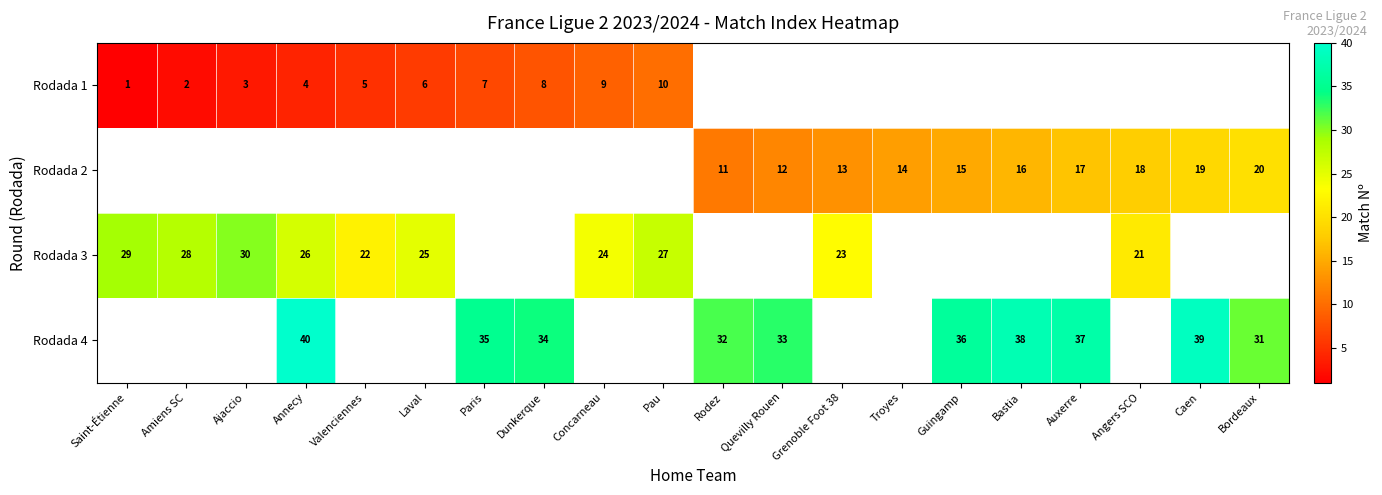

The value of Rodada 4 at Guingamp is 10. True or false?

False